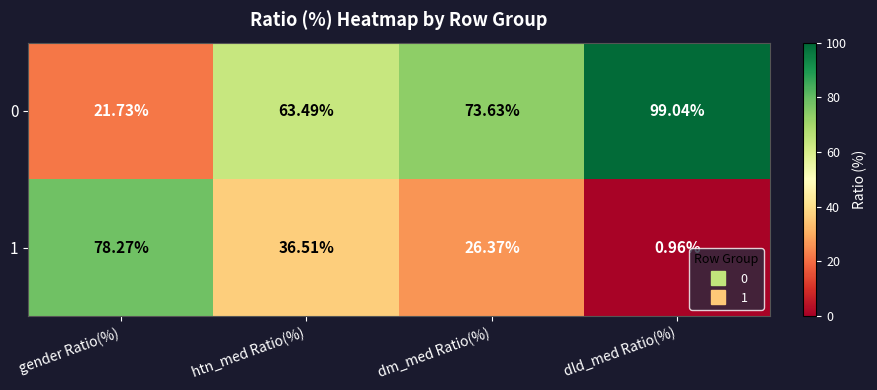

At which label does 1 first exceed 36?

gender Ratio(%)